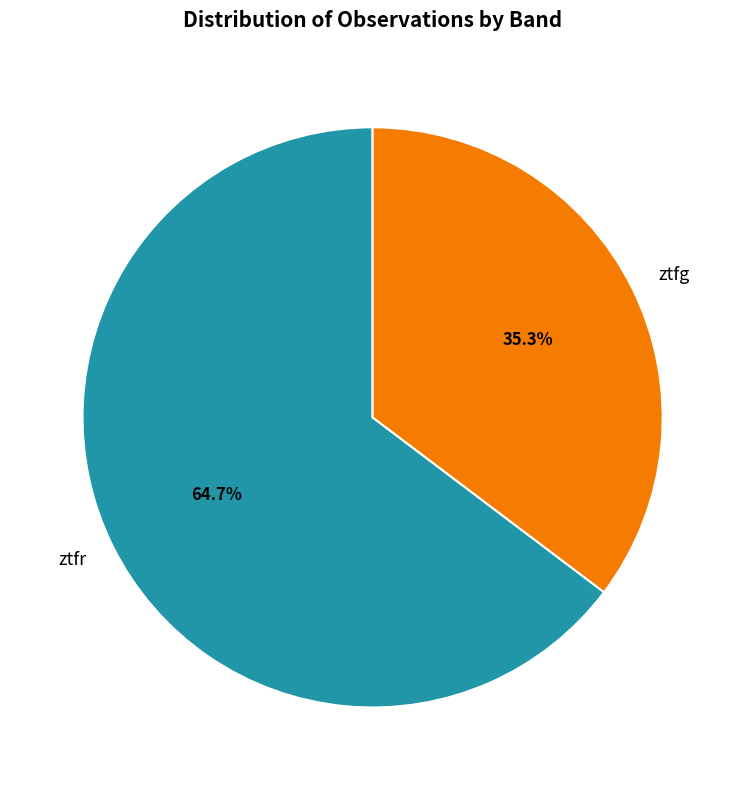

What percentage is NOT represented by ztfg?

64.7%